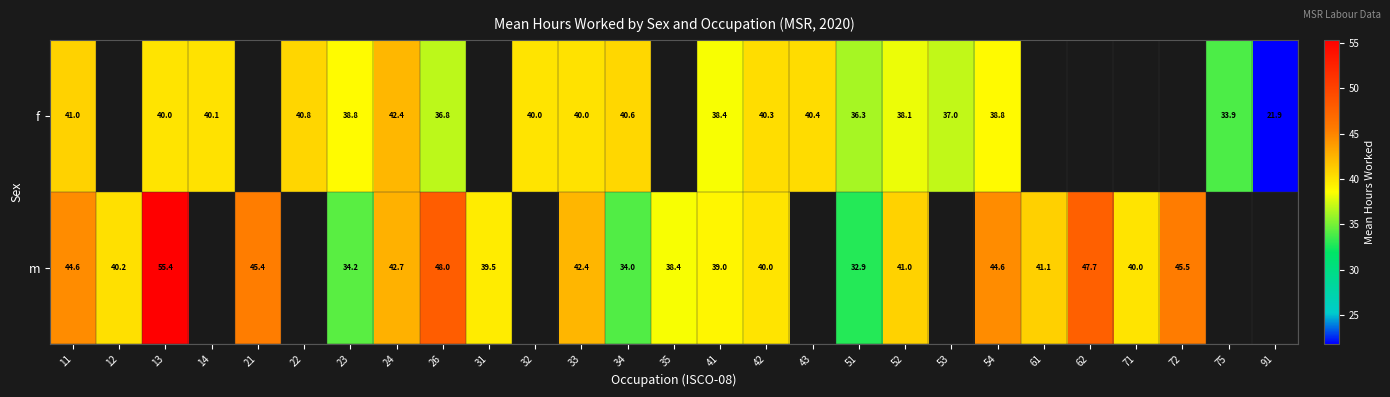

Count the number of data series in this chart.

2